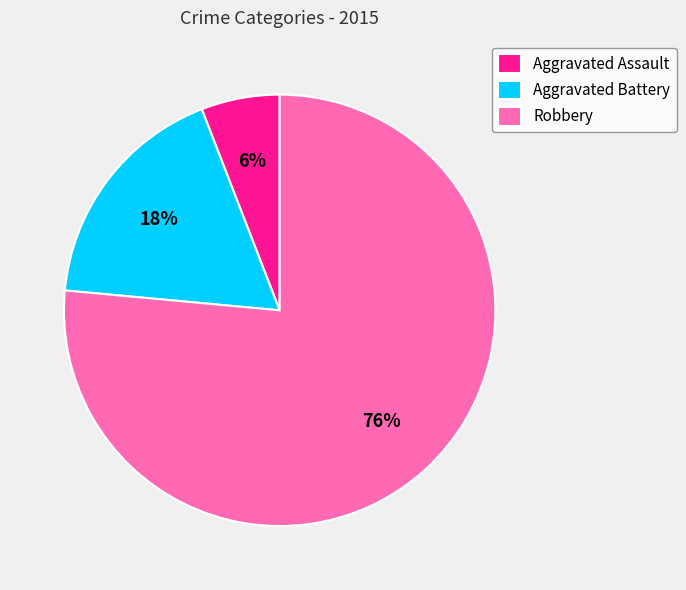

To the nearest percent, what is the average slice percentage?

33%